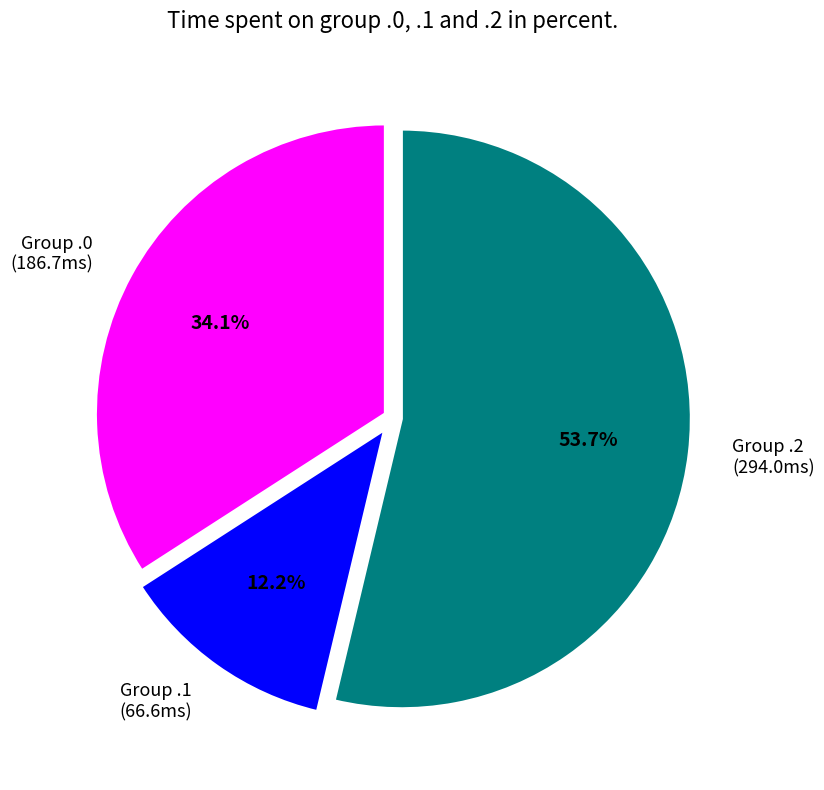

To the nearest percent, what is the difference between the largest and smallest slice percentages?

42%